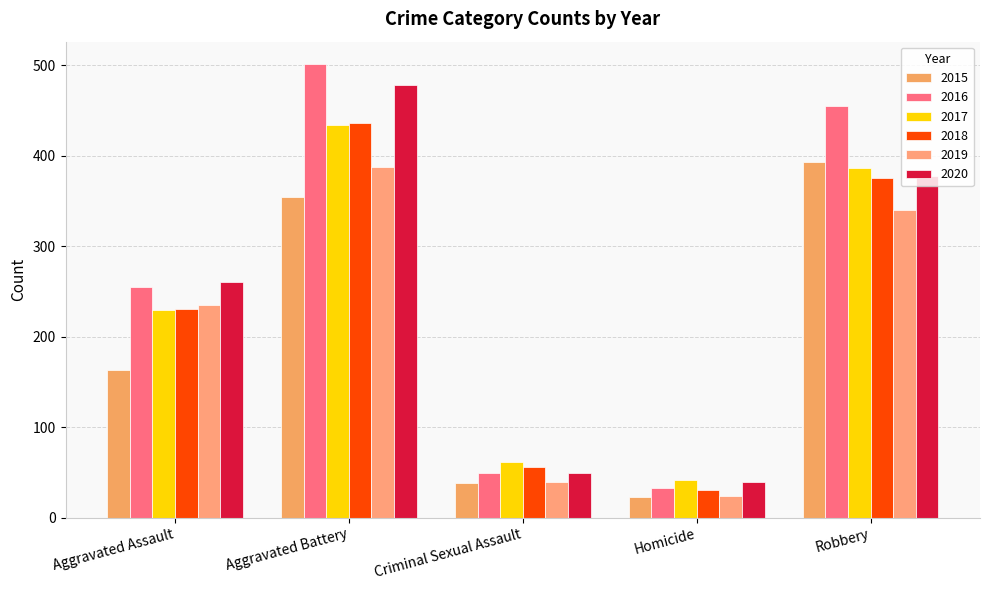

What is the smallest value displayed?

23